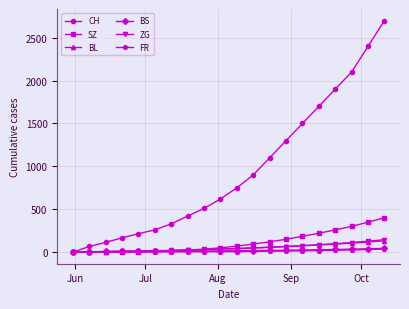

What is the sum of all CH values?

19052